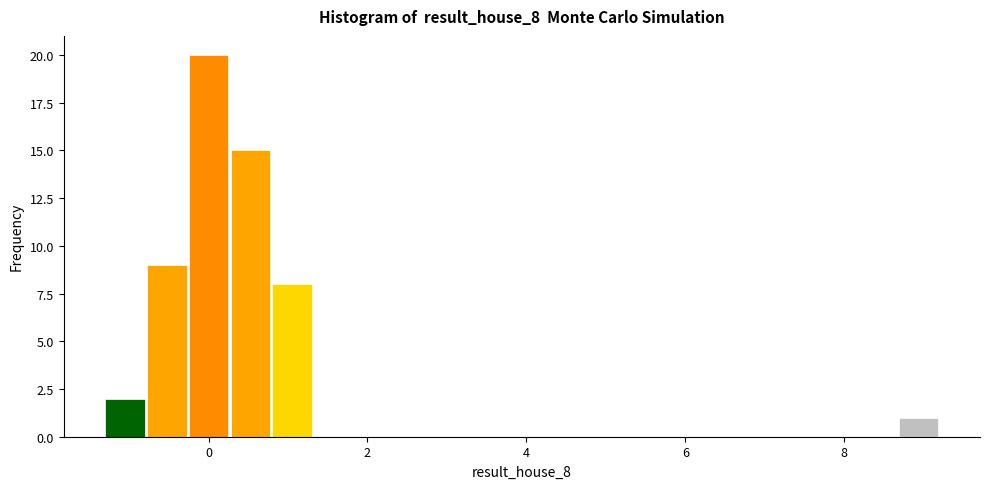

Around what value on the x-axis is the tallest bar? Give the approximate position of its centre, as read against the axis.

0.0